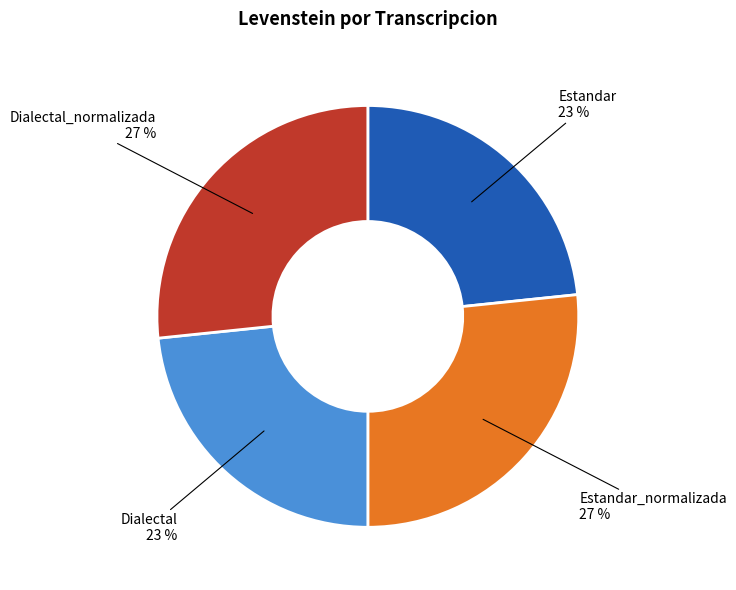

Is there any slice that represents more than half of the pie?

No